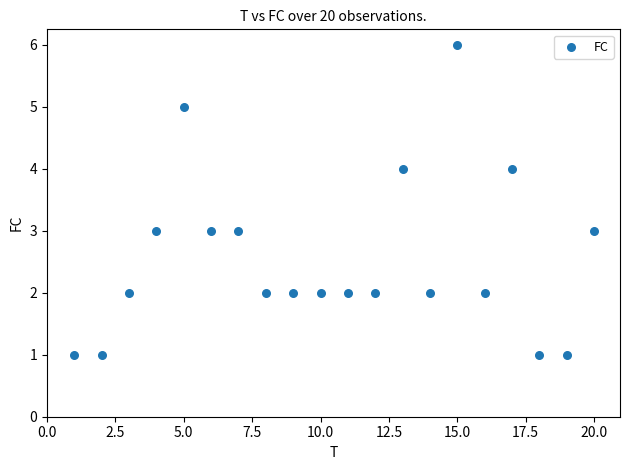

What is the range of X values (max minus min)?

19